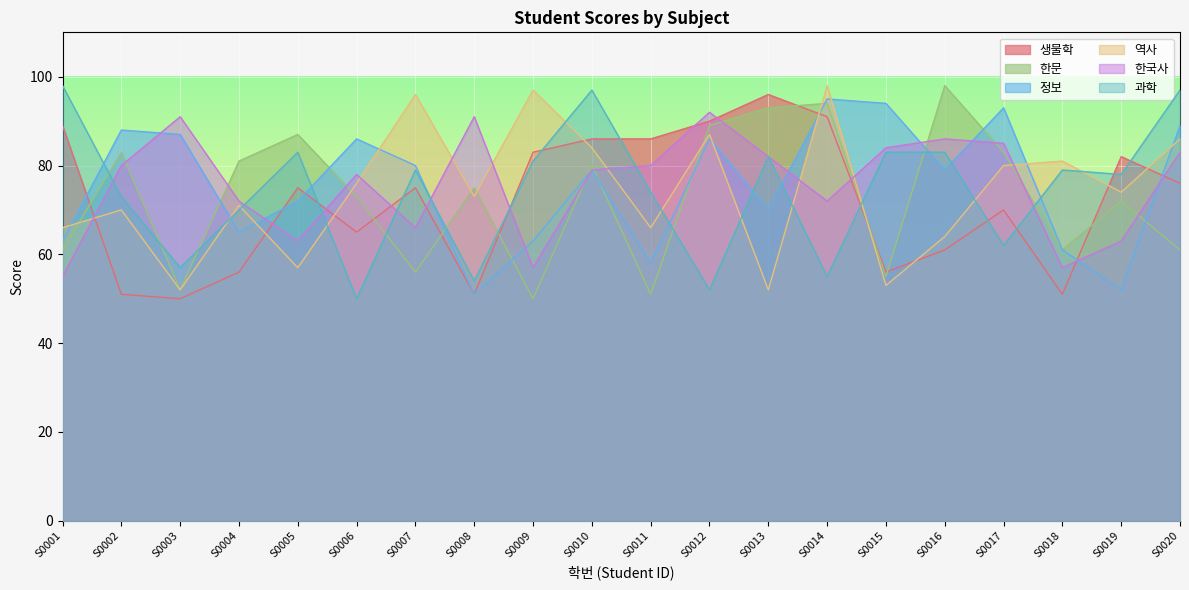

What is the difference between the 역사 values at S0002 and S0003?

18